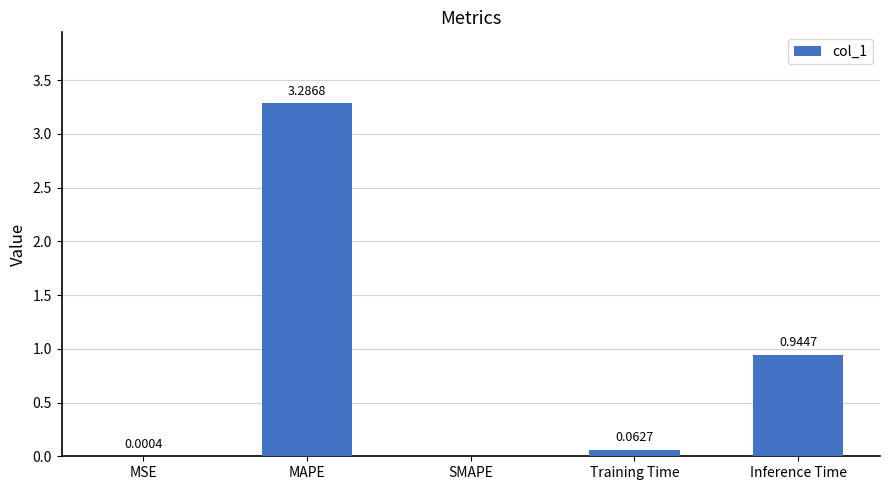

What is the sum of all values?

4.3